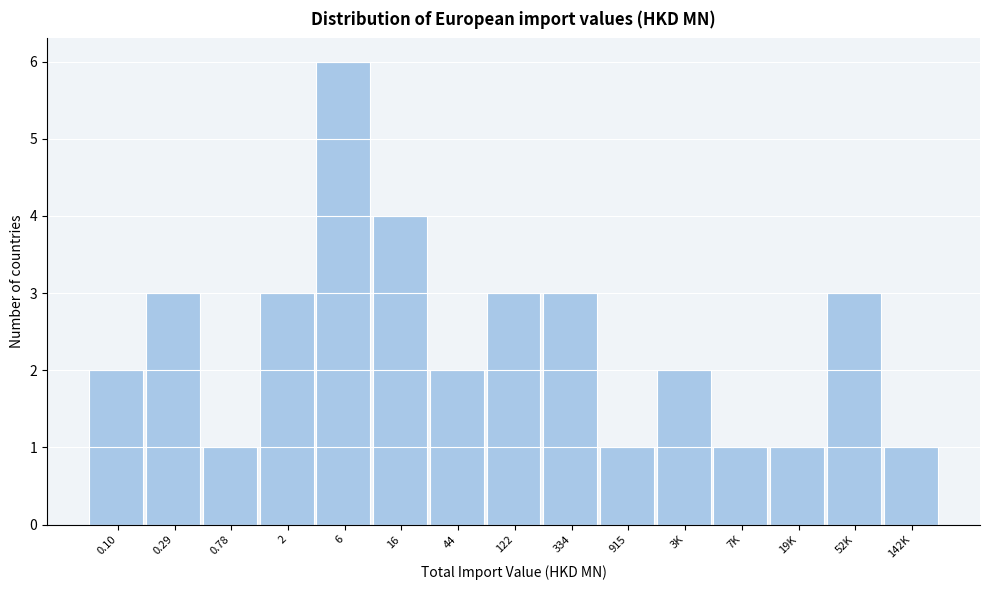

Reading left to right, list all the values displayed in this chart.

2	3	1	3	6	4	2	3	3	1	2	1	1	3	1